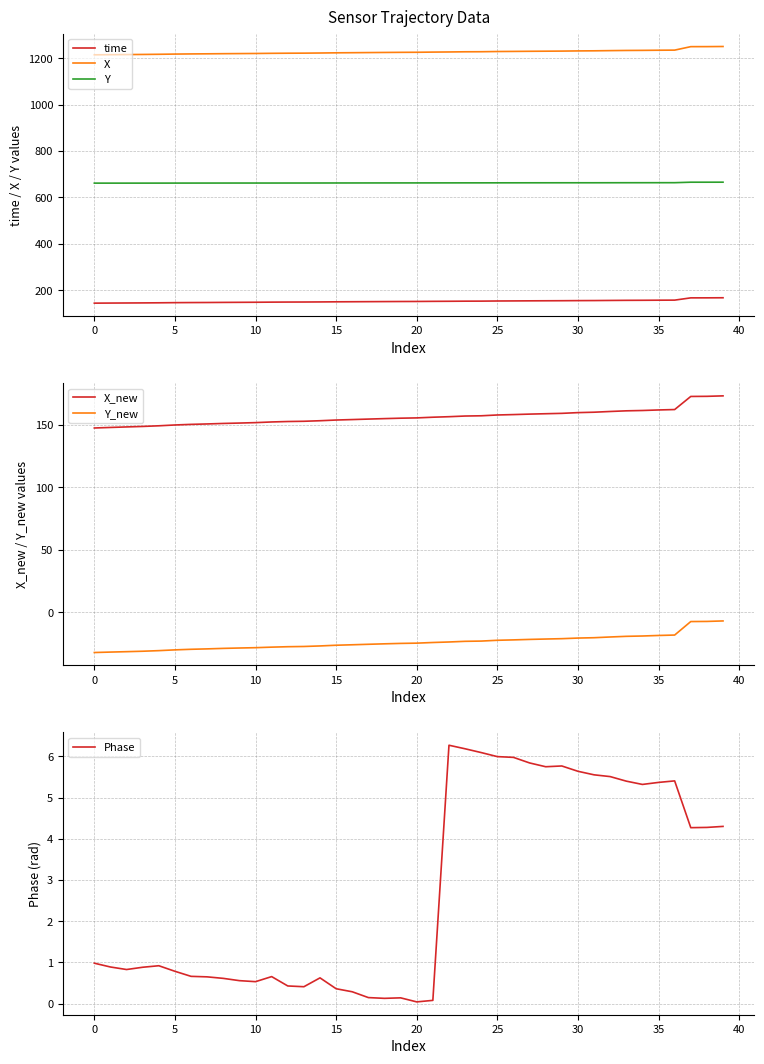

What is the lowest value of the X series?

1214.3